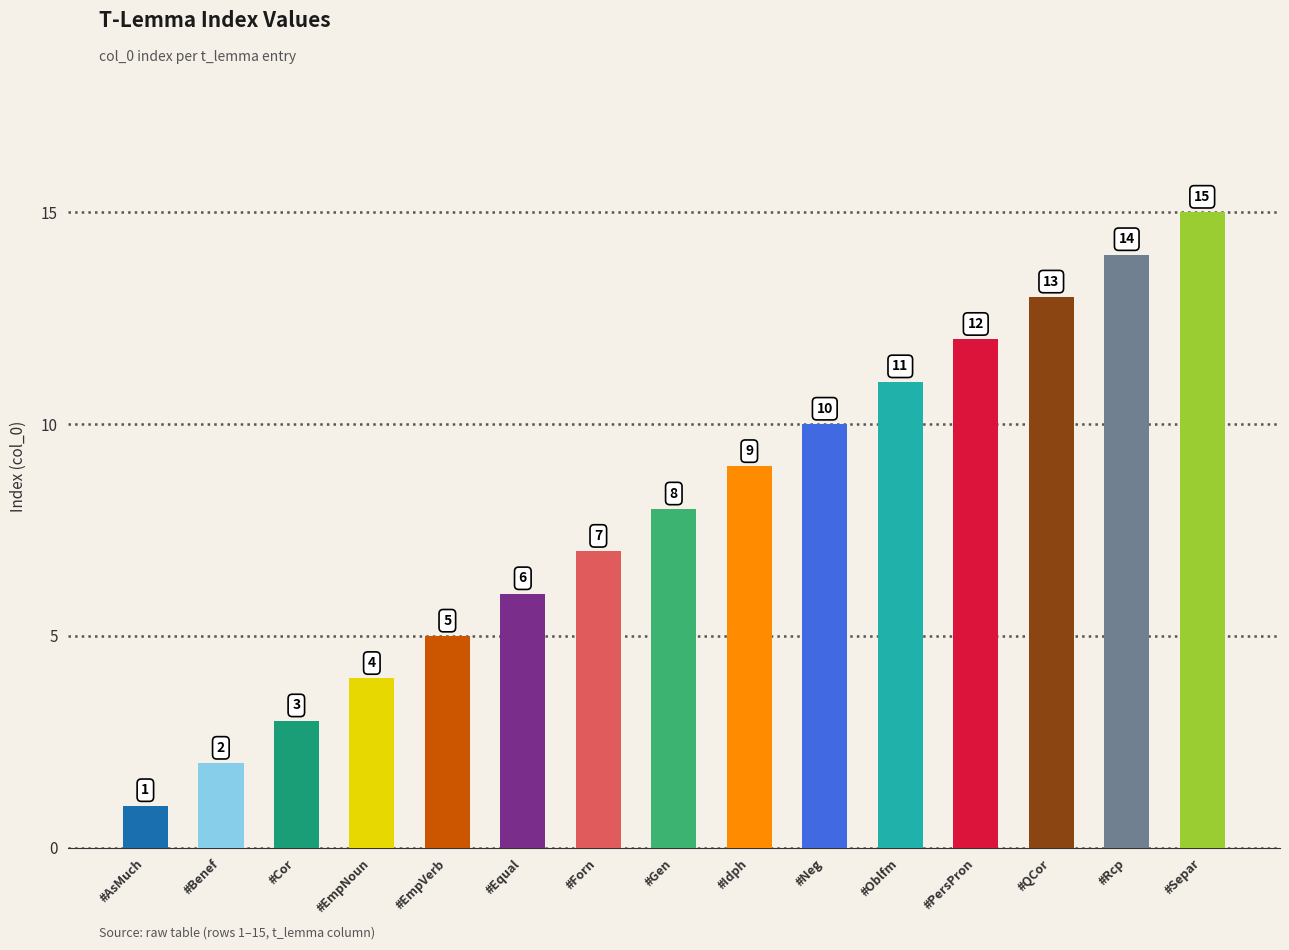

What is the difference between the values at #Cor and #Separ?

12